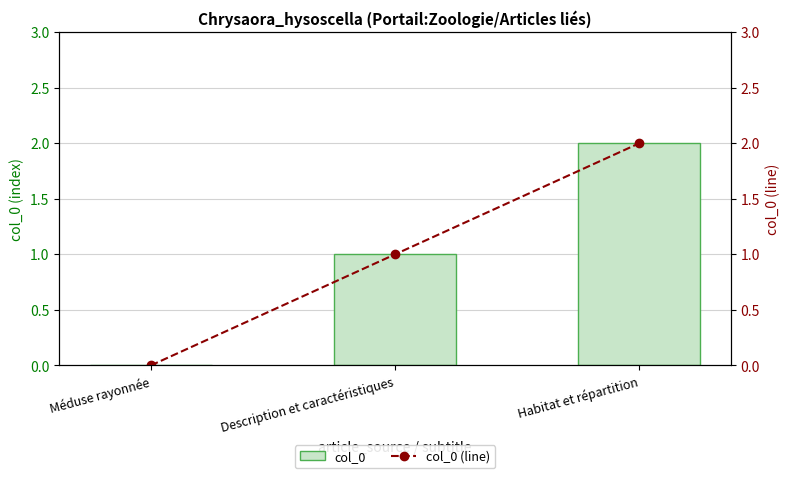

What is the difference between the col_0 values at Méduse rayonnée and Habitat et répartition?

2